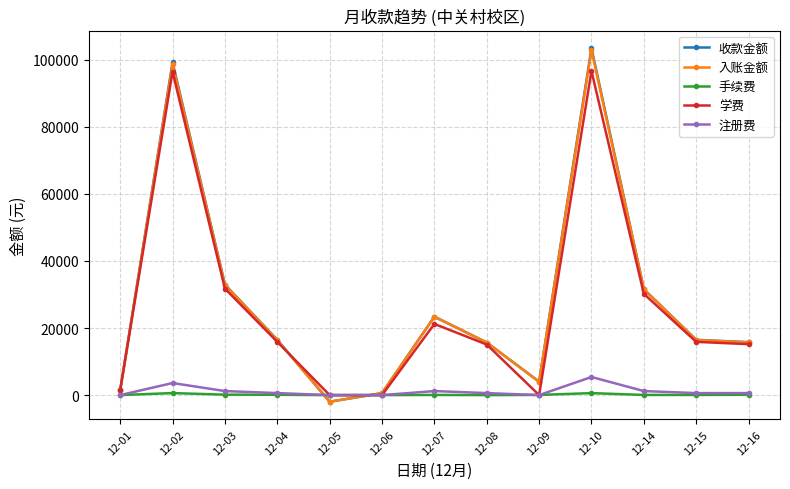

True or false: 学费 has more than 2 points higher than both neighbors.

True